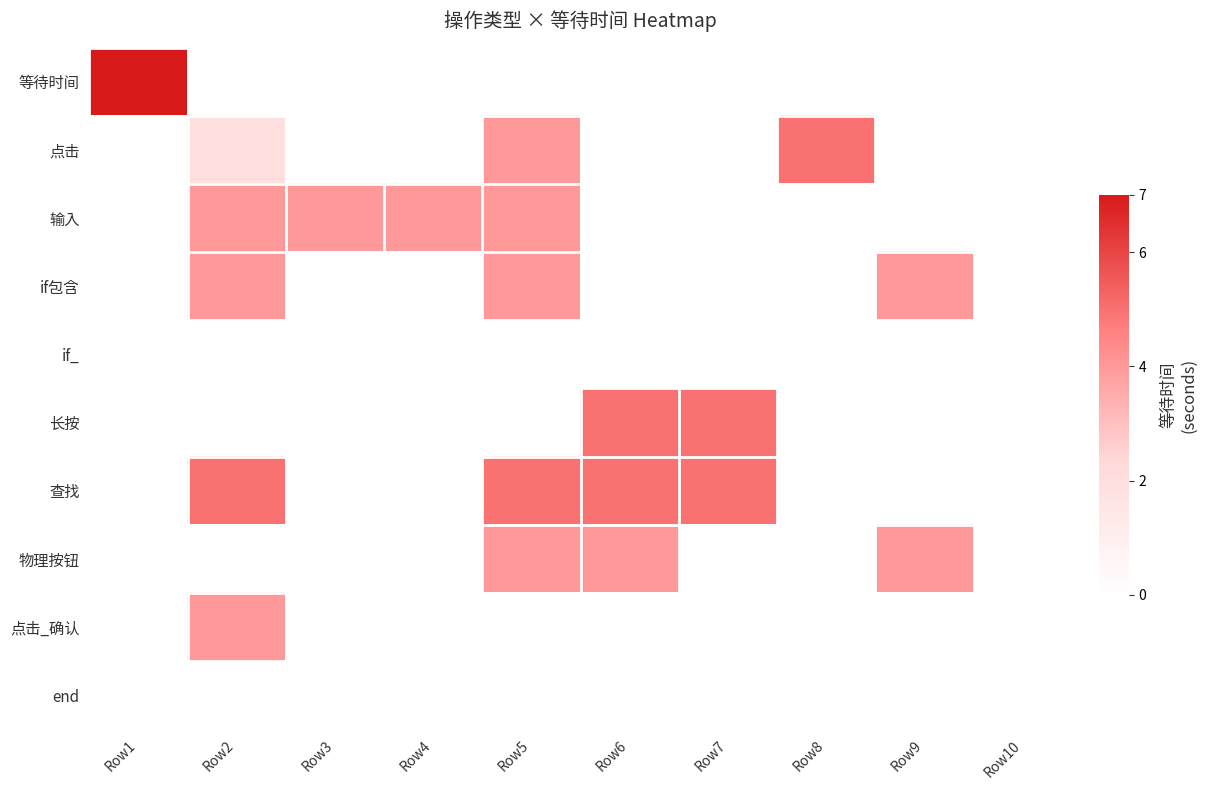

How many series are shown in this chart?

10